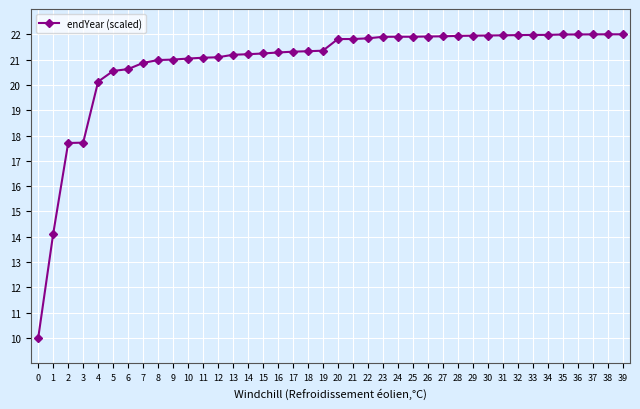

How many lines are shown in the chart?

1